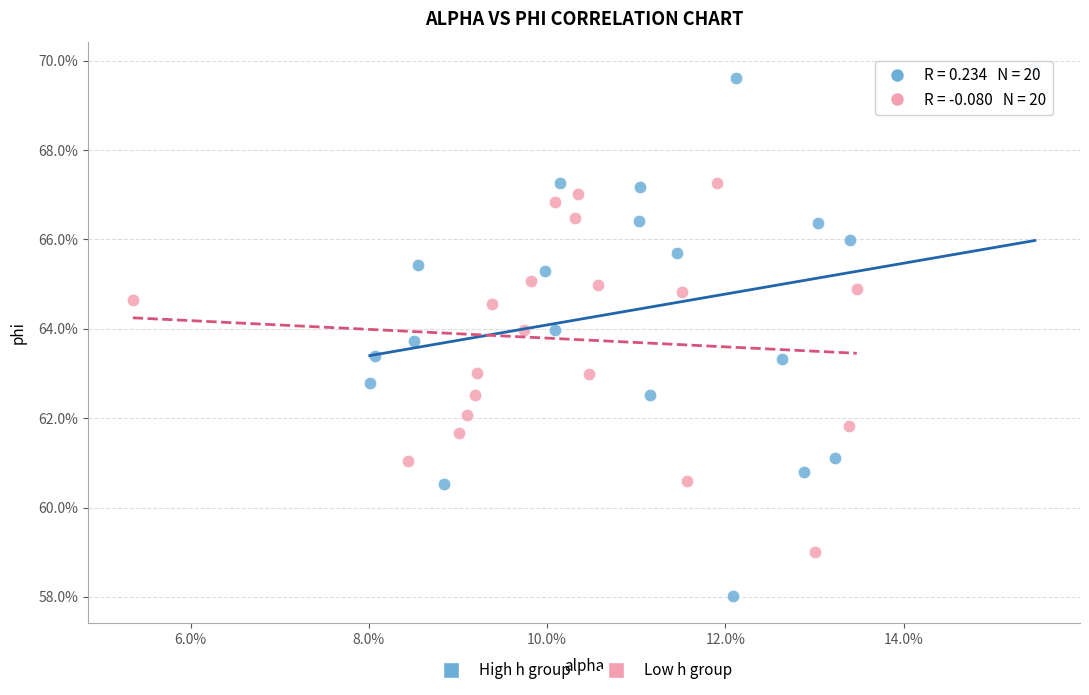

Which series has the largest Y range (max minus min)?

High h group